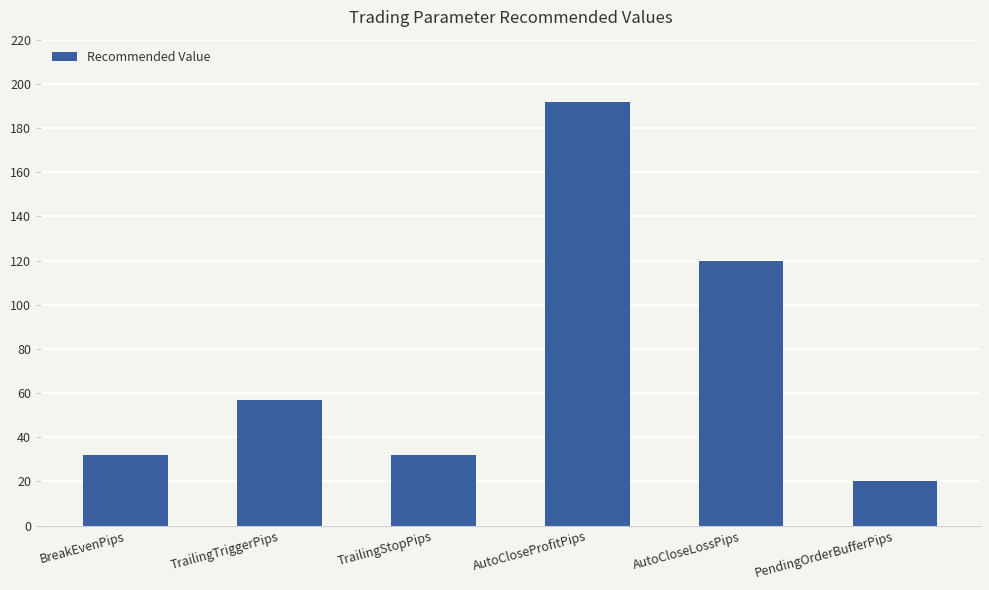

What is the value of the 3rd bar from the left?

32